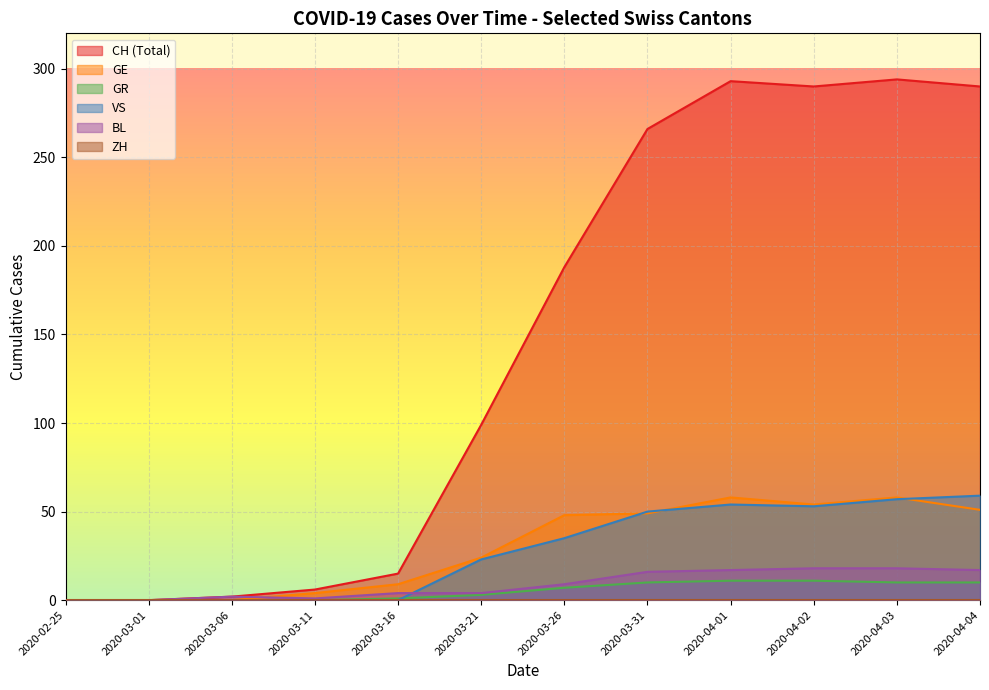

Is the value of GR at 2020-04-25 greater than the value of ZH at 2020-04-05?

No